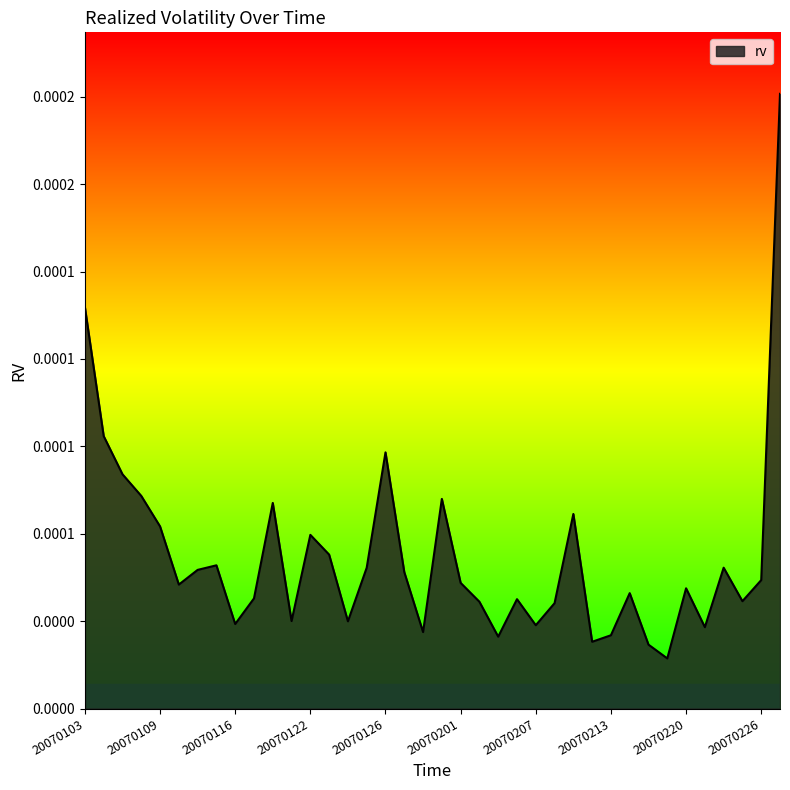

Where is the data nearest to the value 0?

20070216